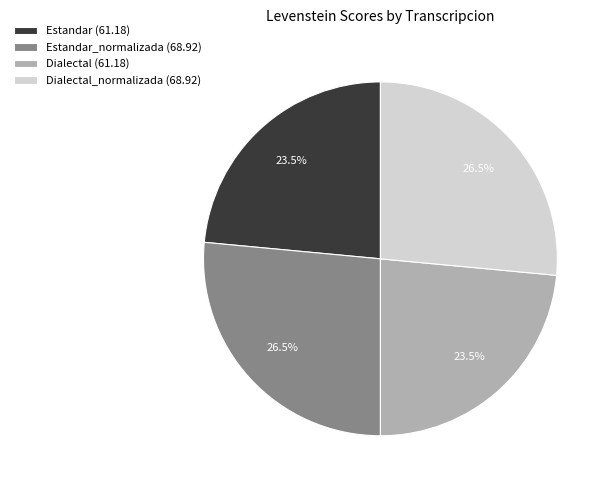

Approximately how many times larger is the value at Estandar_normalizada (68.92) compared to Estandar (61.18)?

1.1